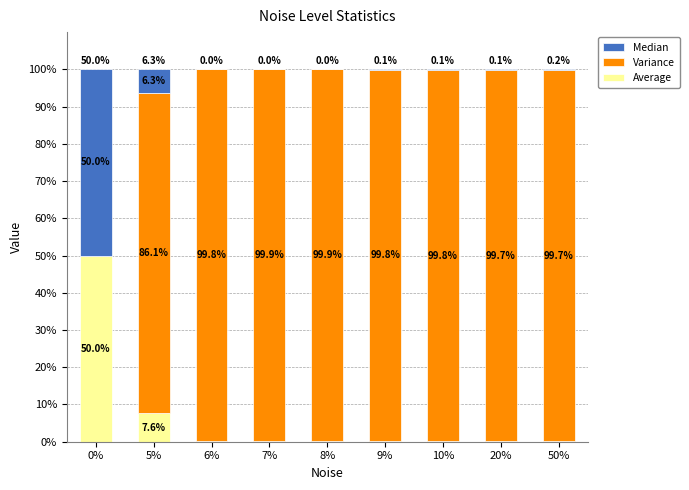

What are all the series names shown in the legend?

Median, Variance, Average